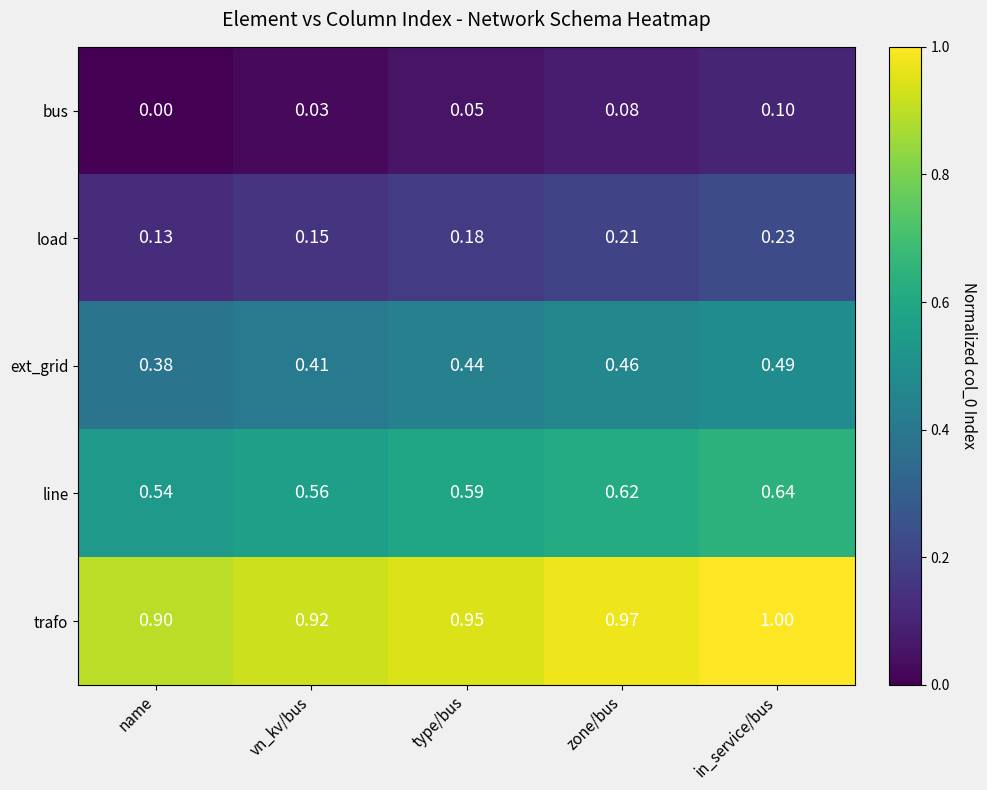

Where is load nearest to the value 0?

name